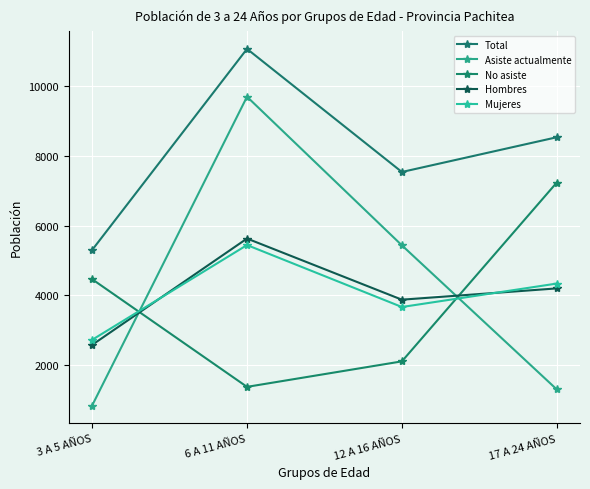

At which label does Asiste actualmente reach its minimum?

3 A 5 AÑOS